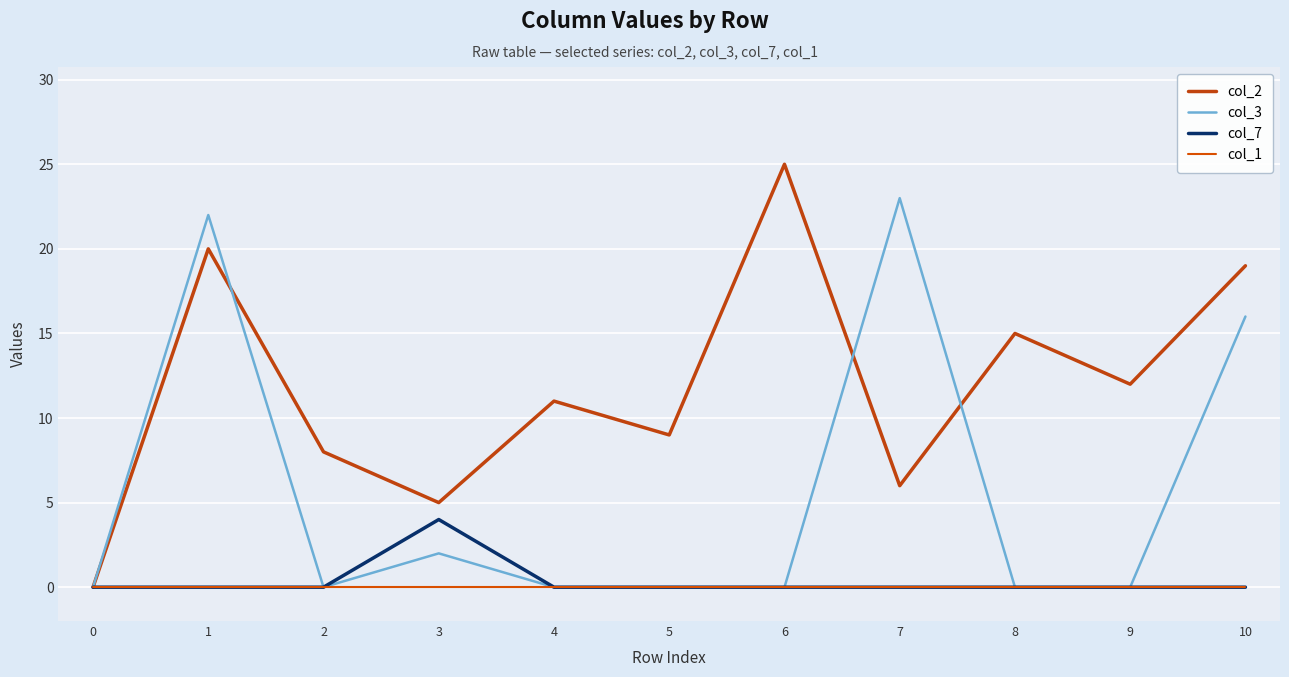

Rank the series at 0 from highest to lowest value.

col_2, col_3, col_7, col_1